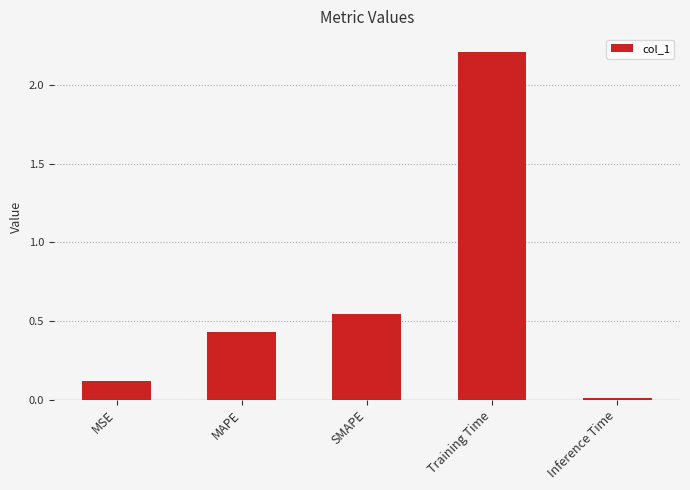

What is the label of the 3rd bar from the right?

SMAPE